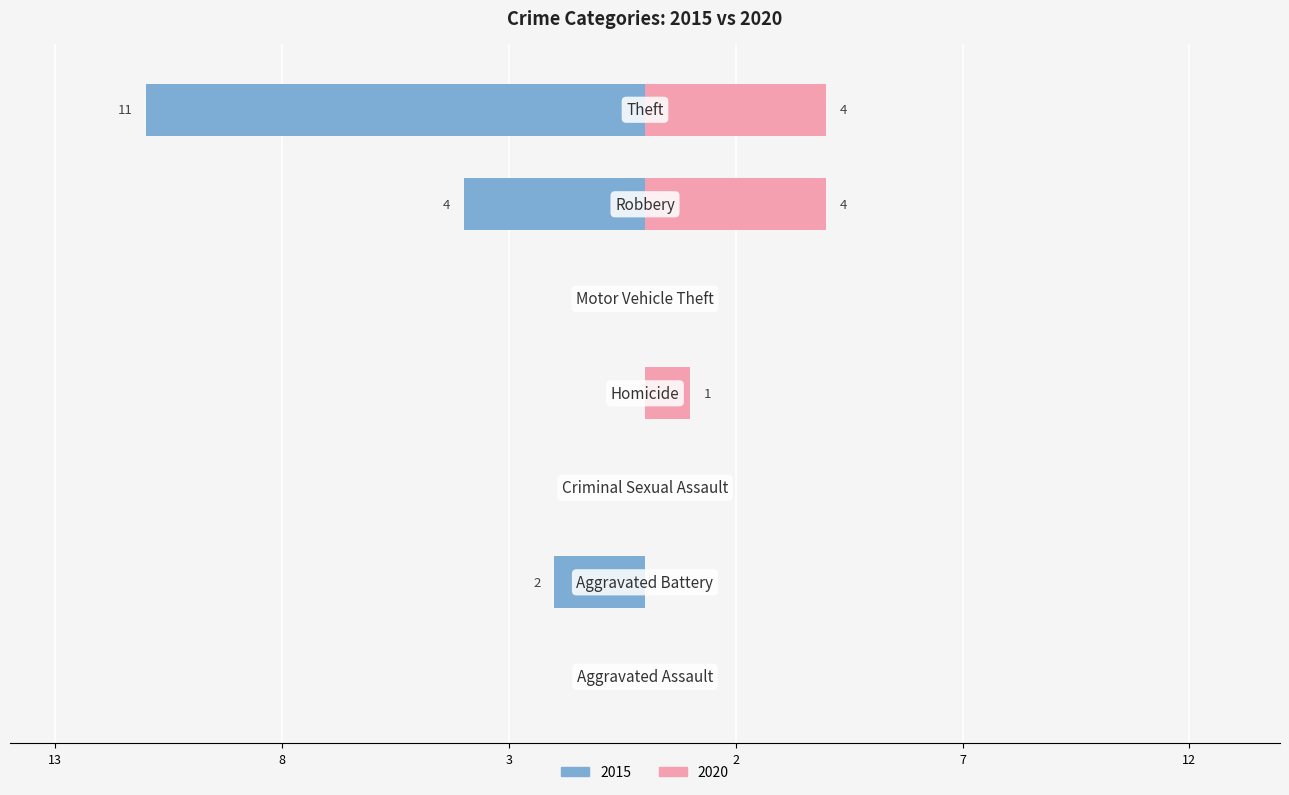

Are the bars horizontal?

Yes